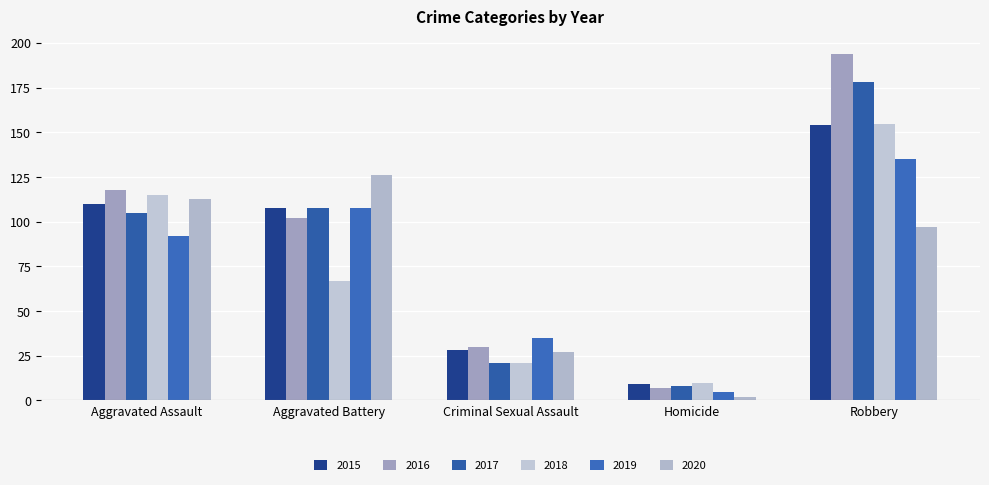

Which series has the widest spread of values?

2016